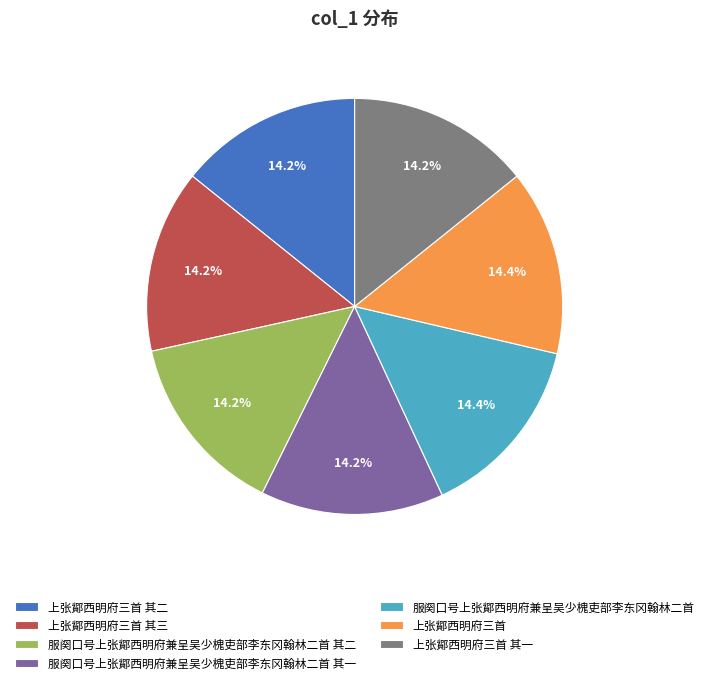

What is the ratio of the value at 上张鄮西明府三首 其三 to the value at 上张鄮西明府三首?

1.0